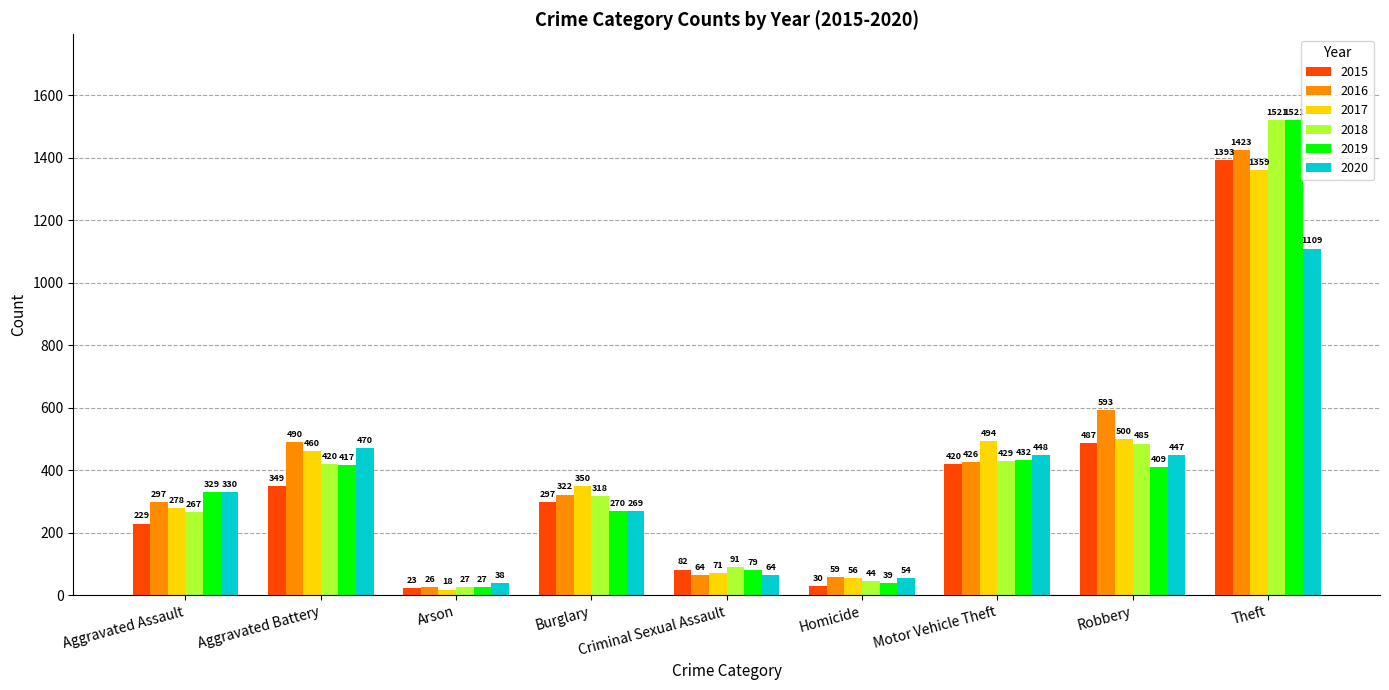

How many groups of bars are there?

9